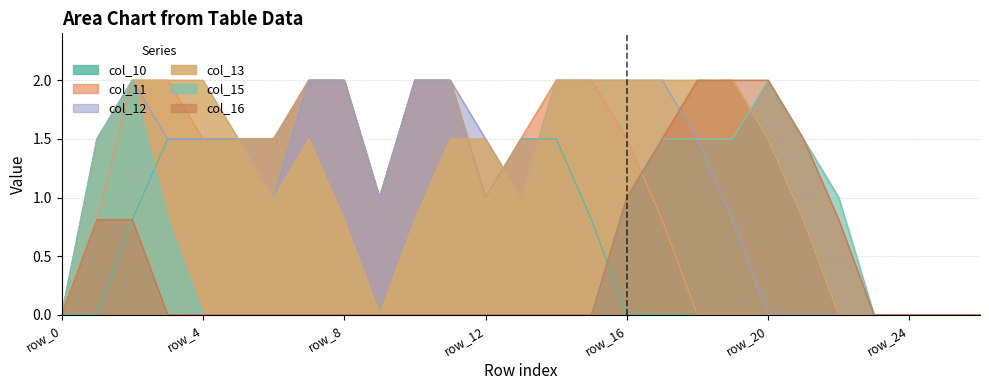

At which label does col_15 reach its minimum?

row_0